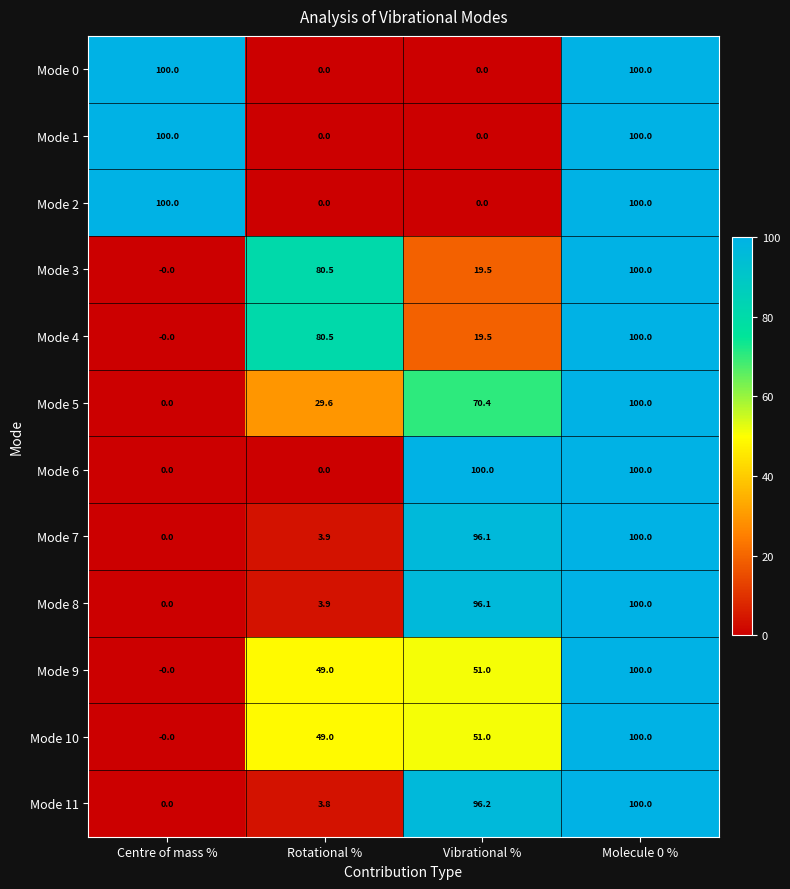

Read the Mode 2 value at Molecule 0 %.

100.0